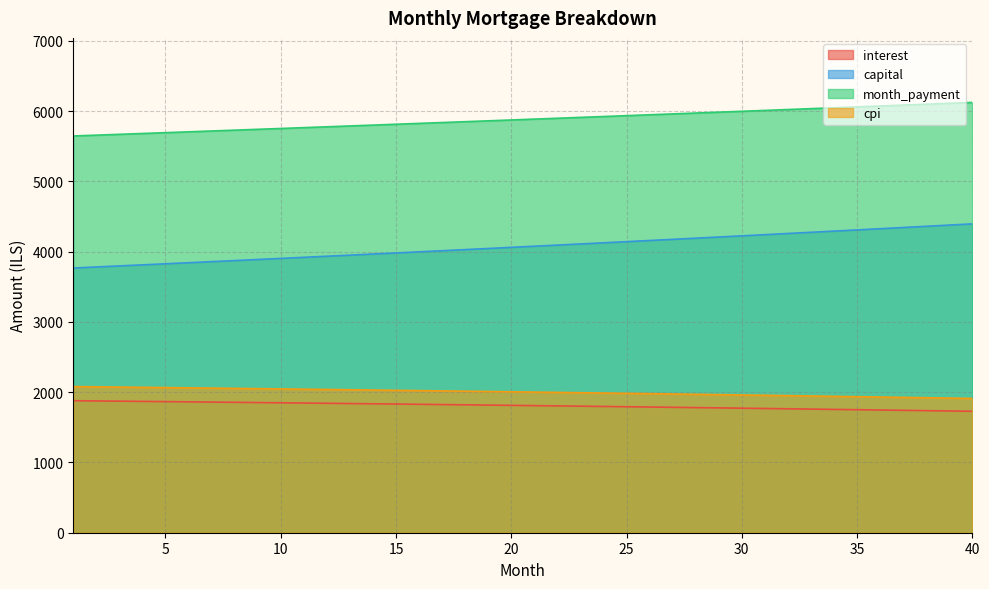

True or false: cpi has a value of 1941.2 at 34.

True